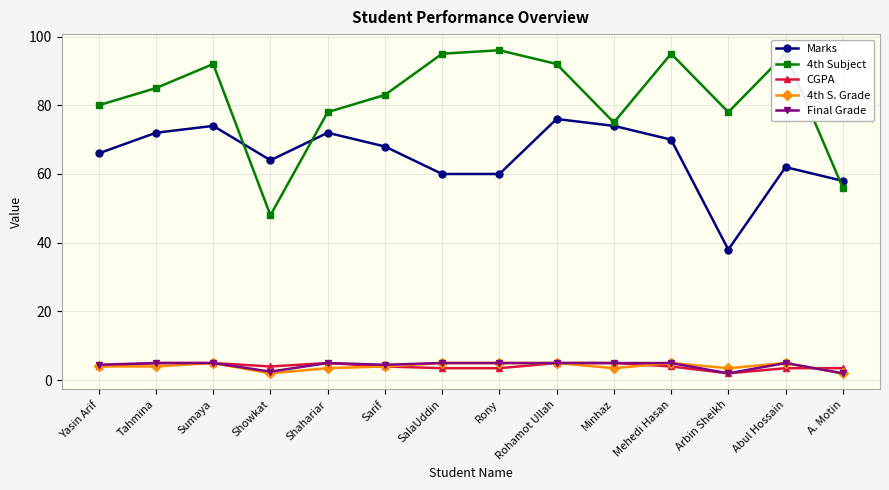

What is the total value across all series at A. Motin?

121.5